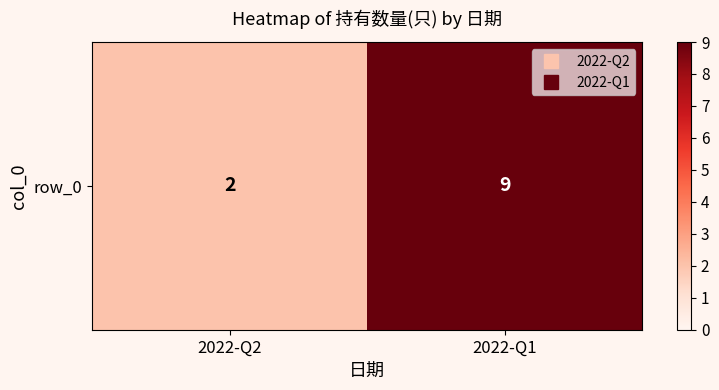

What is the sum of all values?

11